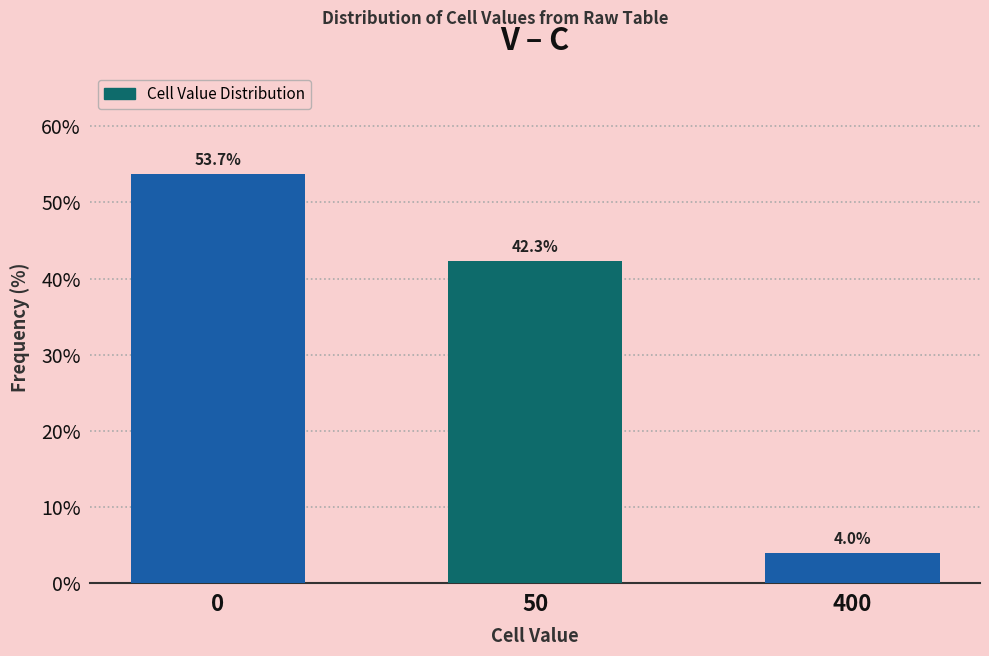

Reading left to right, extract all data points from this chart.

0=53.7	50=42.3	400=4.0